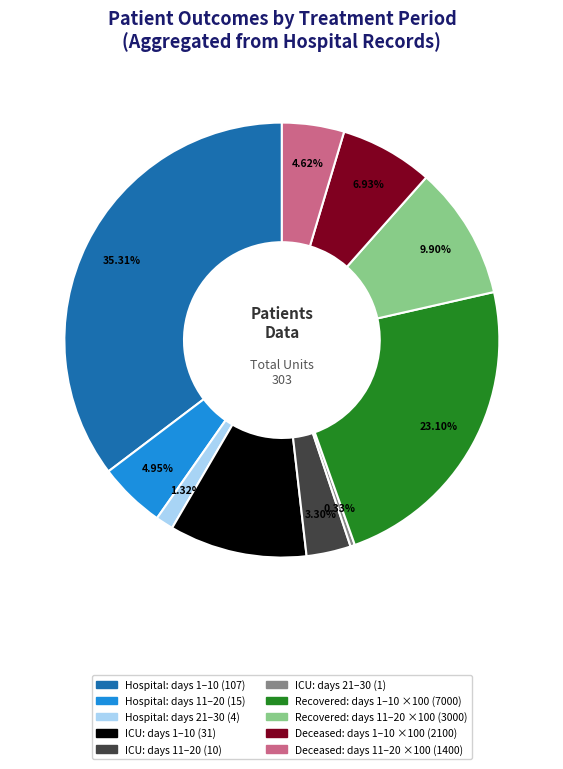

Does any single category account for the majority?

No